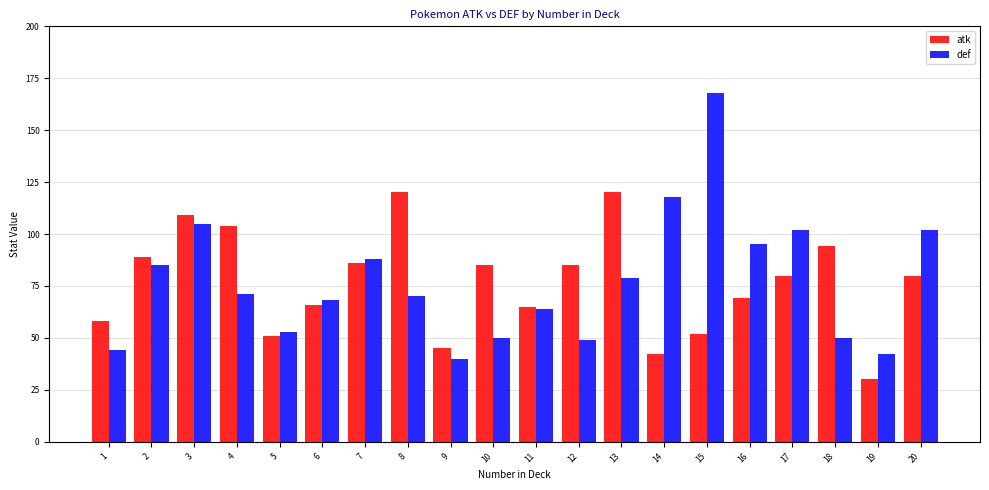

Reading right to left, list all the values displayed in this chart.

atk: 20=80	19=30	18=94	17=80	16=69	15=52	14=42	13=120	12=85	11=65	10=85	9=45	8=120	7=86	6=66	5=51	4=104	3=109	2=89	1=58
def: 20=102	19=42	18=50	17=102	16=95	15=168	14=118	13=79	12=49	11=64	10=50	9=40	8=70	7=88	6=68	5=53	4=71	3=105	2=85	1=44